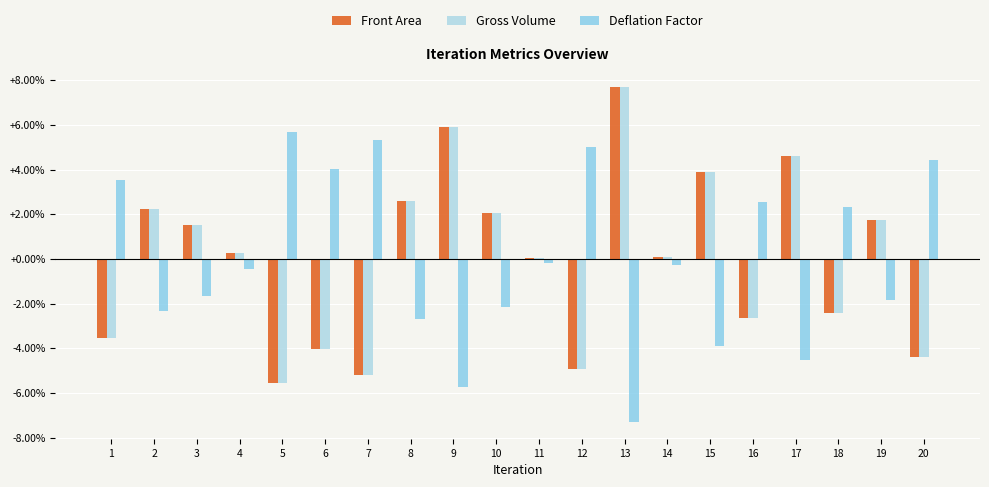

Which has a higher value, 2 or 4?

2